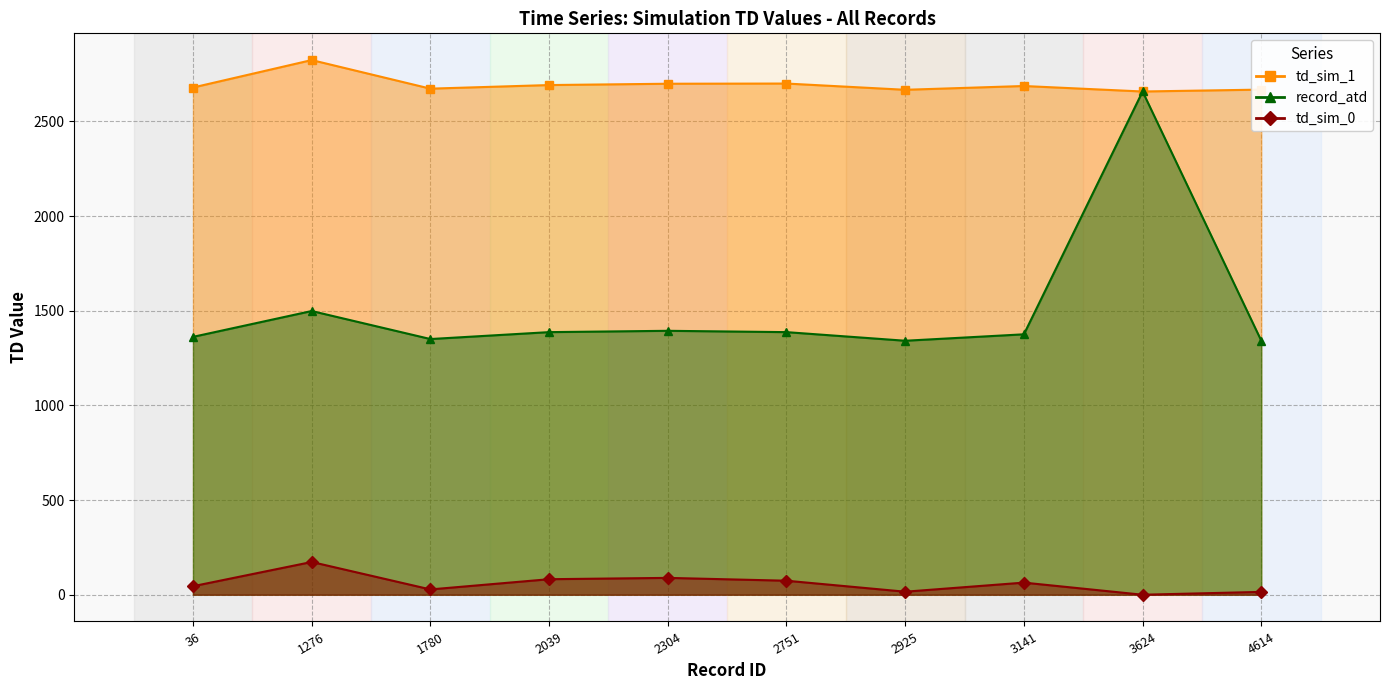

Does the chart have visible grid lines?

Yes